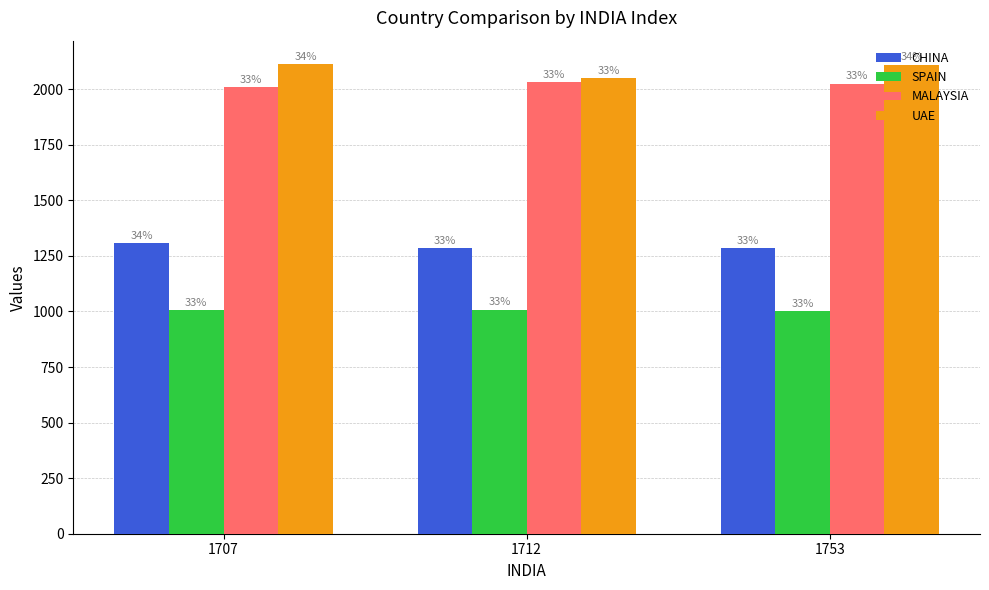

What is the value of the UAE bar at the 3rd from the left?

2111